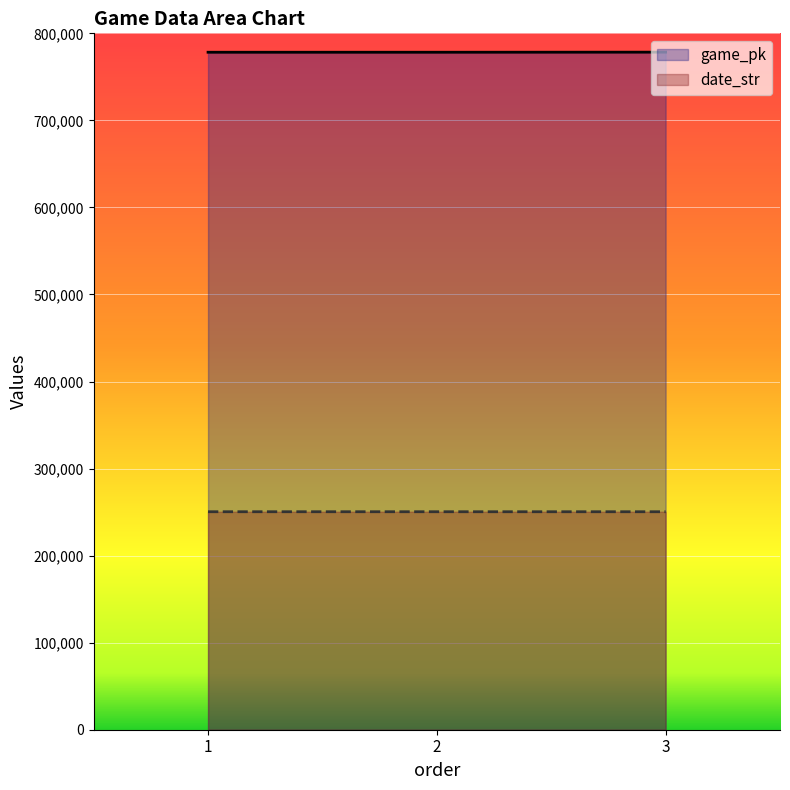

Which category has the lowest value in the game_pk series?

1